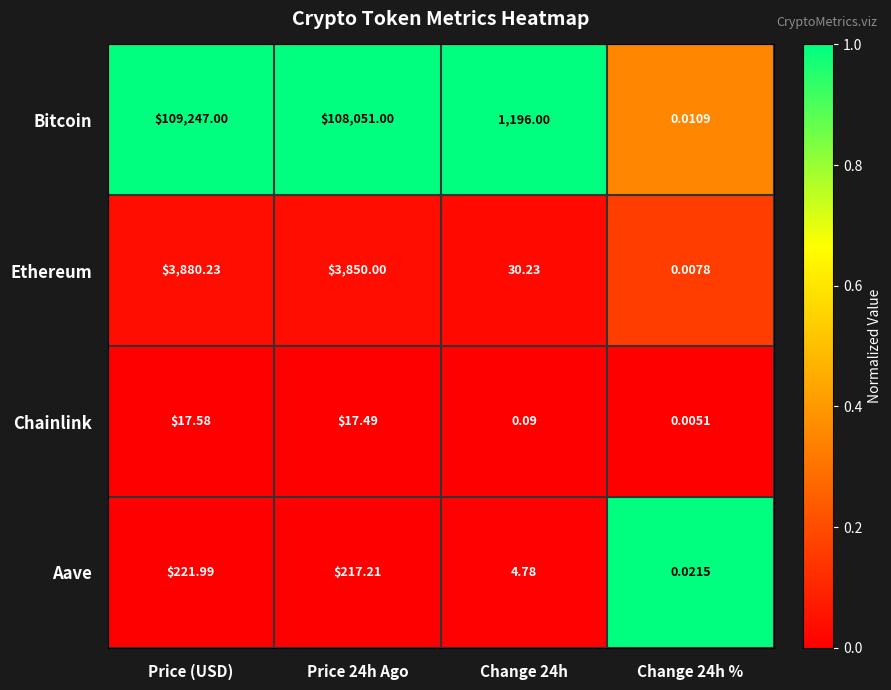

Between Price (USD) and Change 24h, which series saw the biggest shift?

Bitcoin